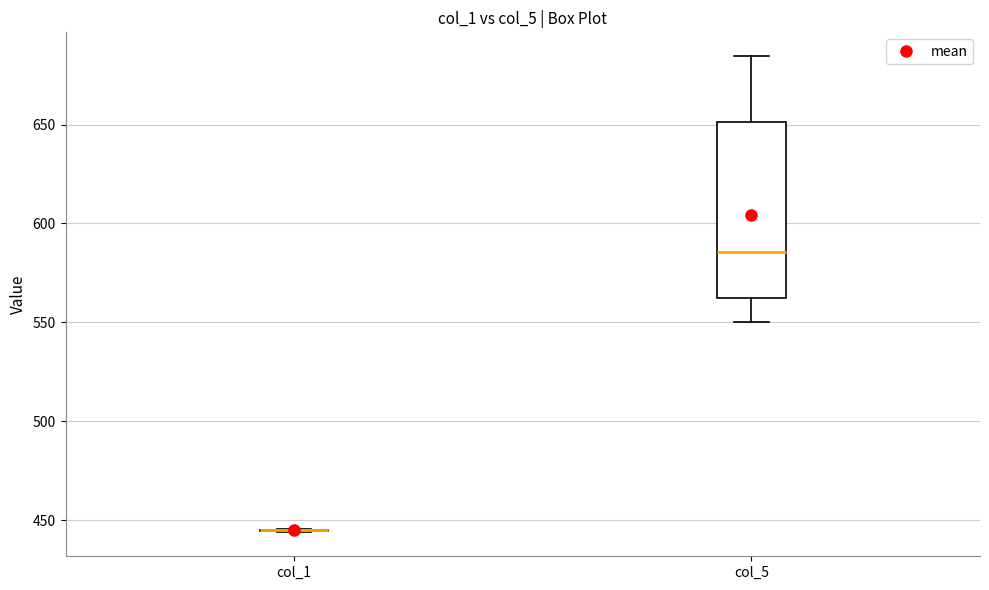

Comparing the boxes themselves (not the whiskers), which one is the tallest?

col_5